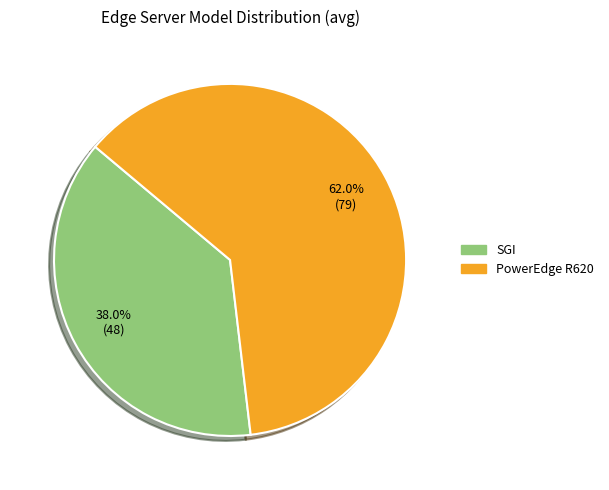

Count the number of slices in the pie.

2